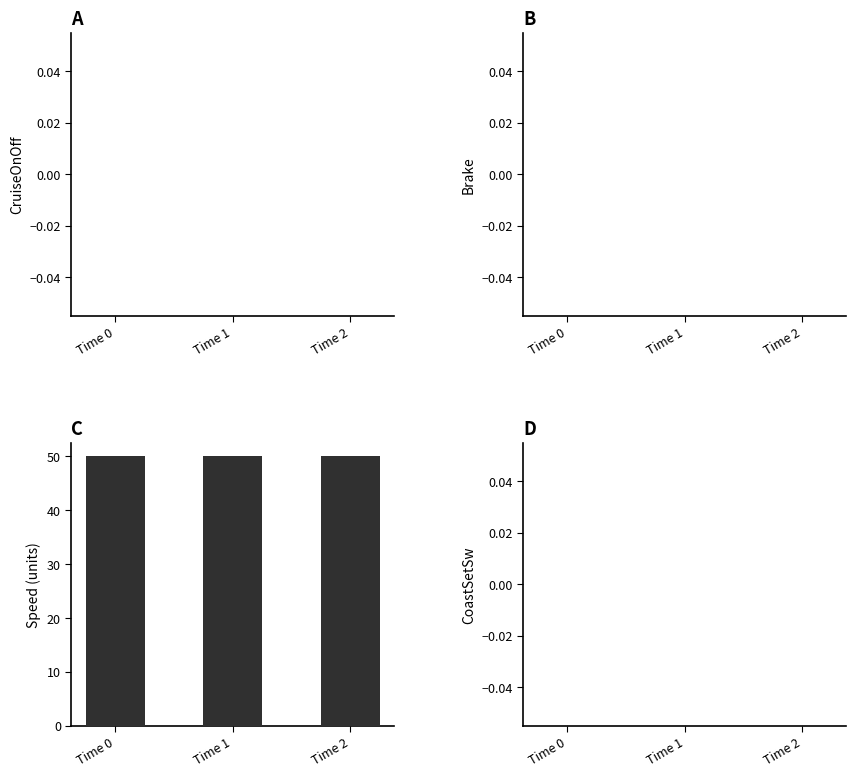

True or false: Brake has a value of 0 at Time 0.

True